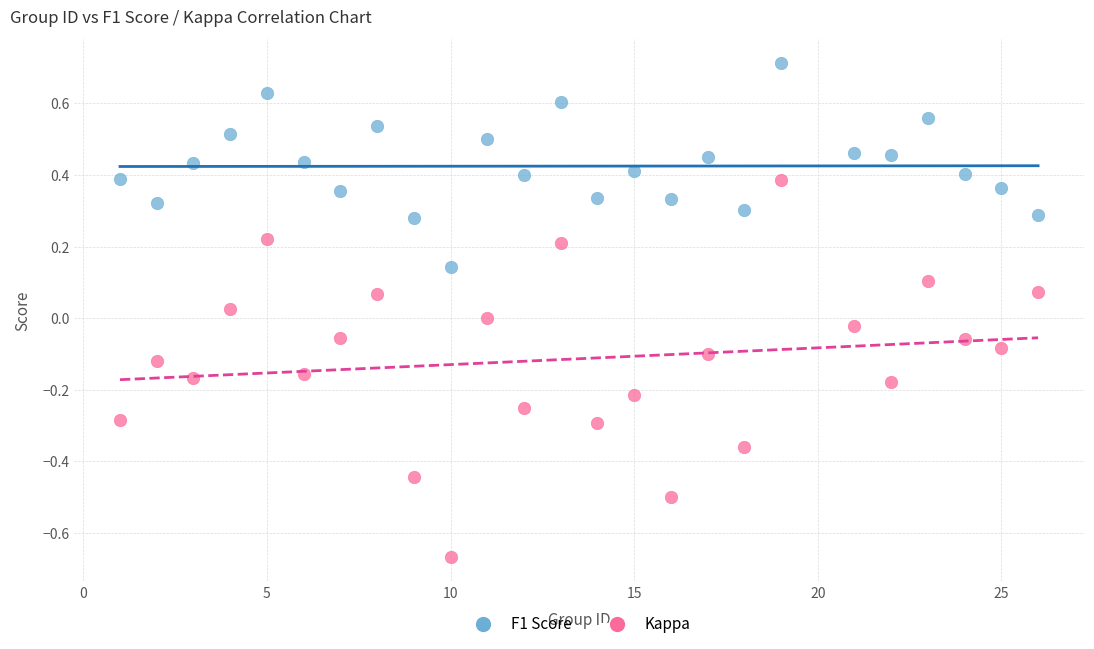

Which series reaches the minimum Y coordinate?

Kappa